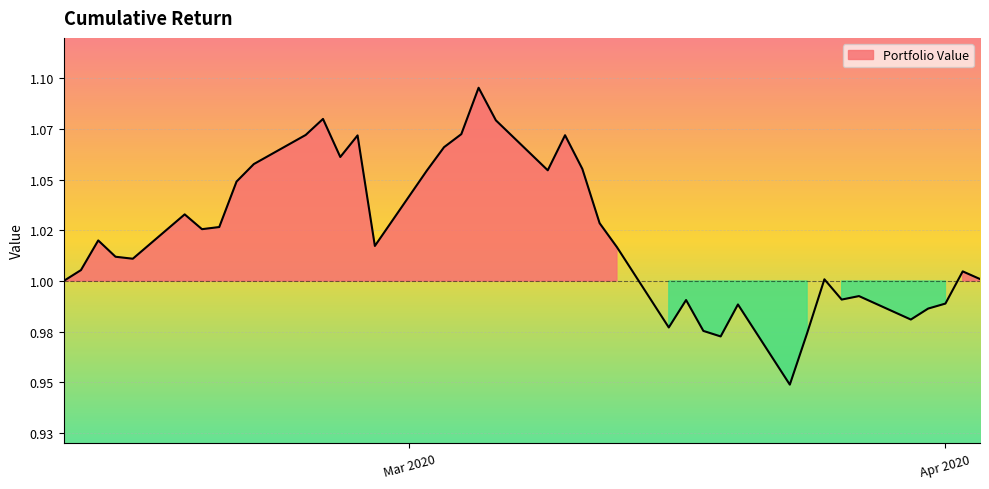

Where is the data nearest to the value 1?

2020-02-10